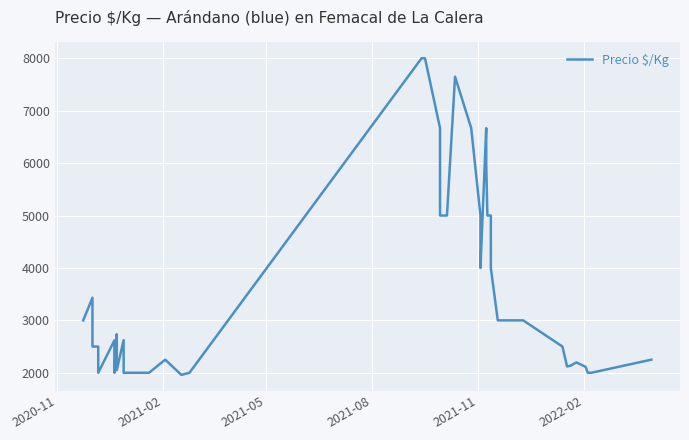

What is the value of the 1st point from the left?

3000